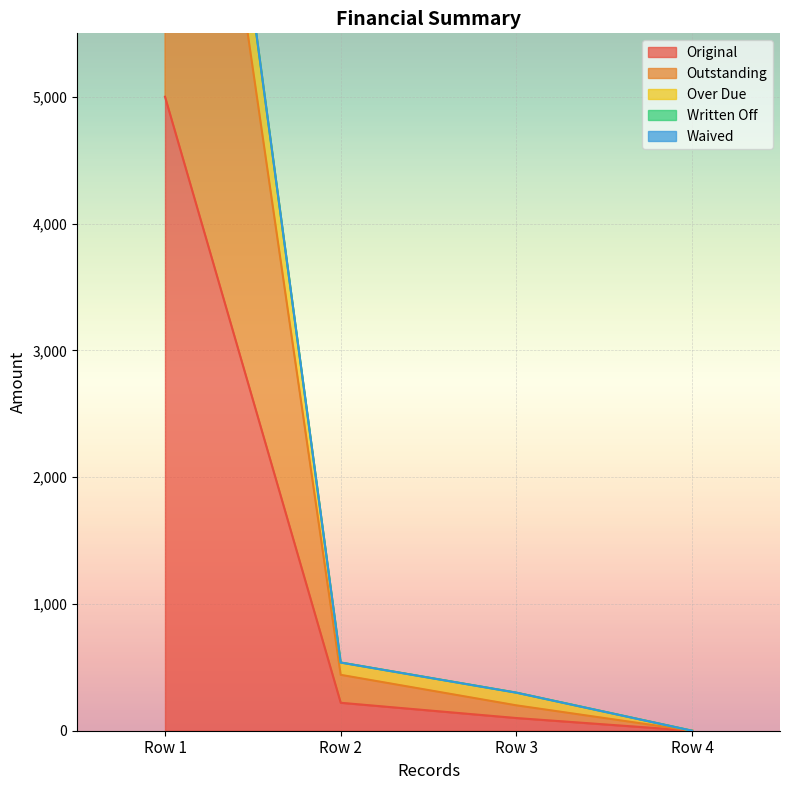

What is the maximum value for Original?

5000.0